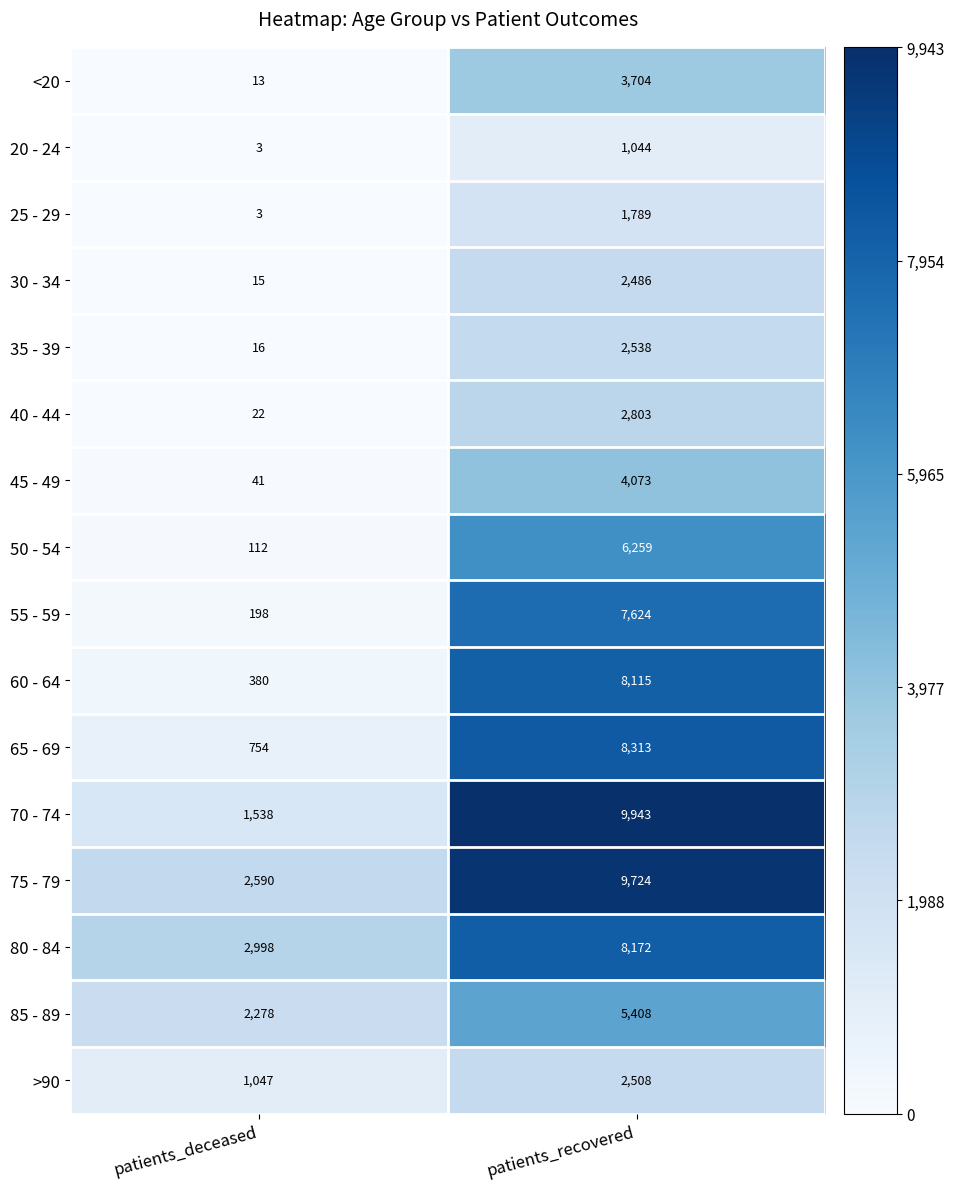

What is the spread (max minus min) of values at patients_deceased?

2995